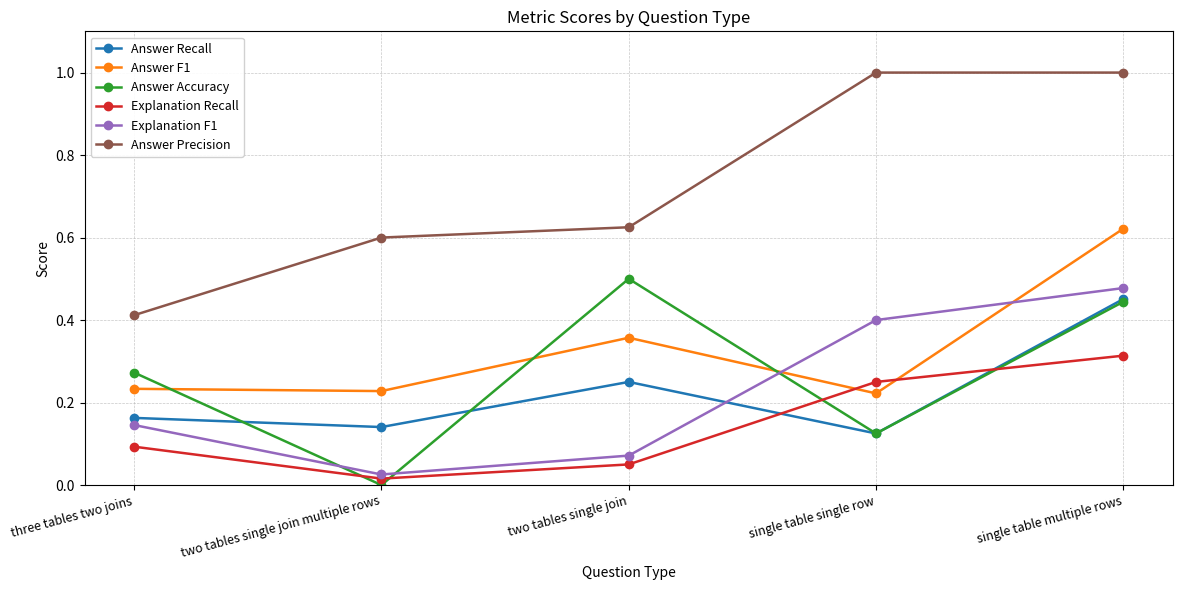

Which series has the widest spread of values?

Answer Precision